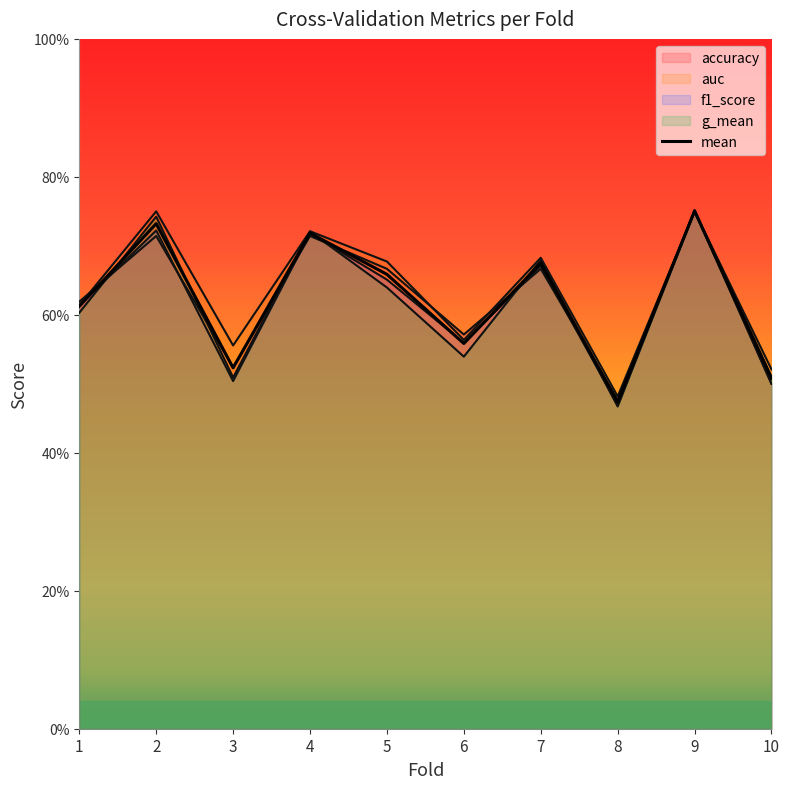

How many points are higher than both their immediate neighbors (excluding endpoints)?

4